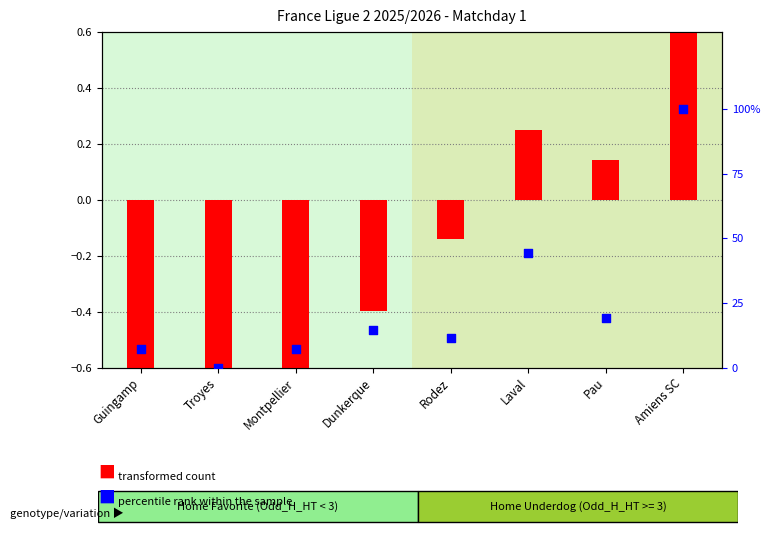

Which series has the largest total across all categories?

percentile rank within the sample